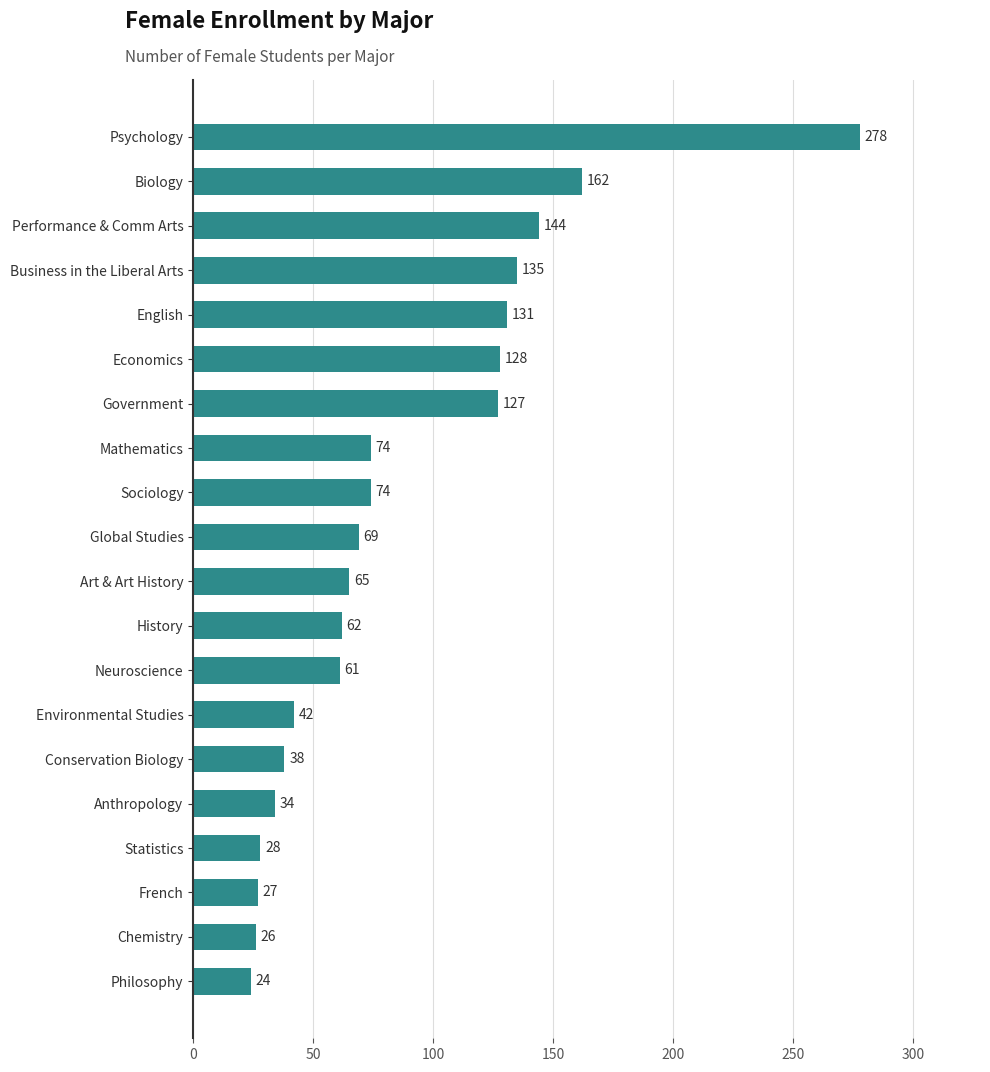

What is the maximum value shown in the chart?

278